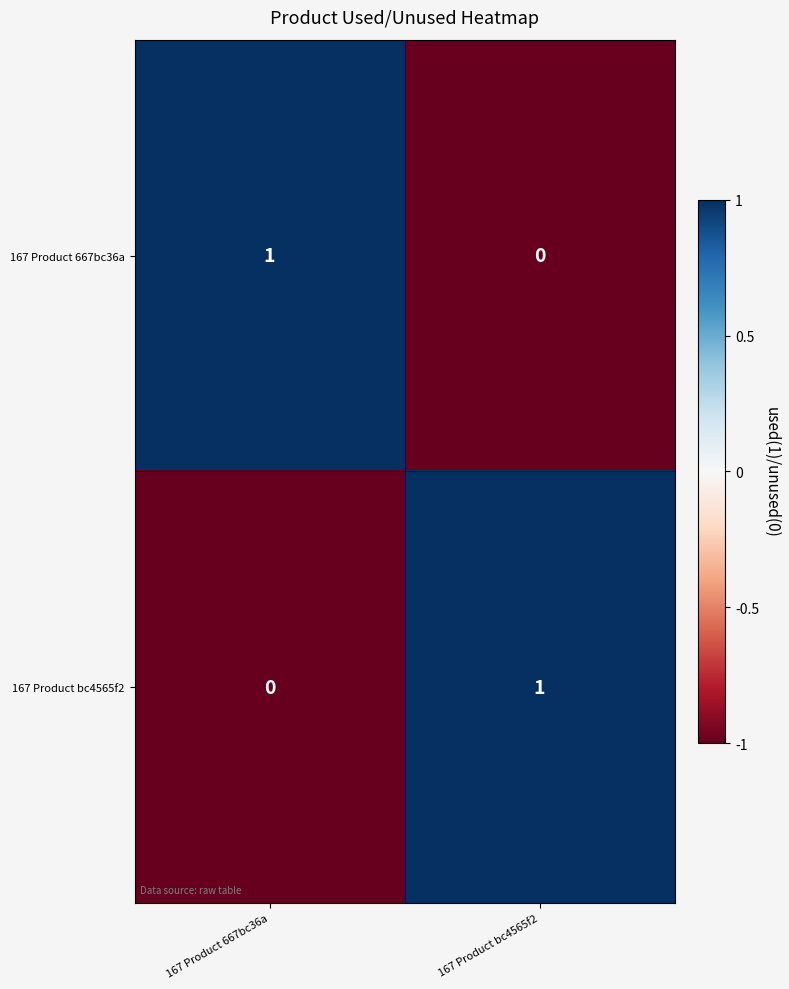

The 167 Product 667bc36a series shows 0 at 167 Product bc4565f2. True or false?

True